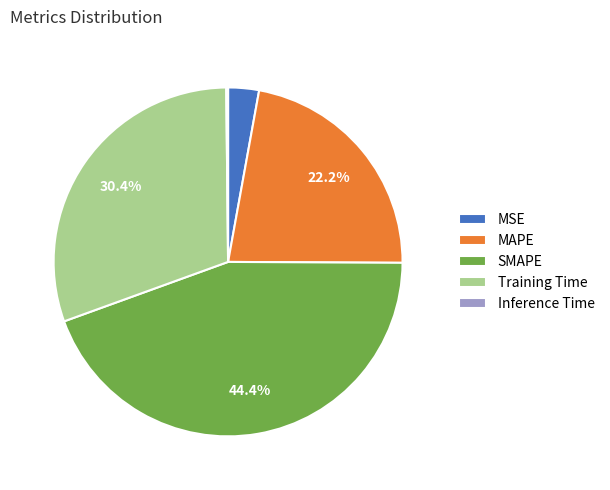

Which category has the biggest portion of the pie?

SMAPE